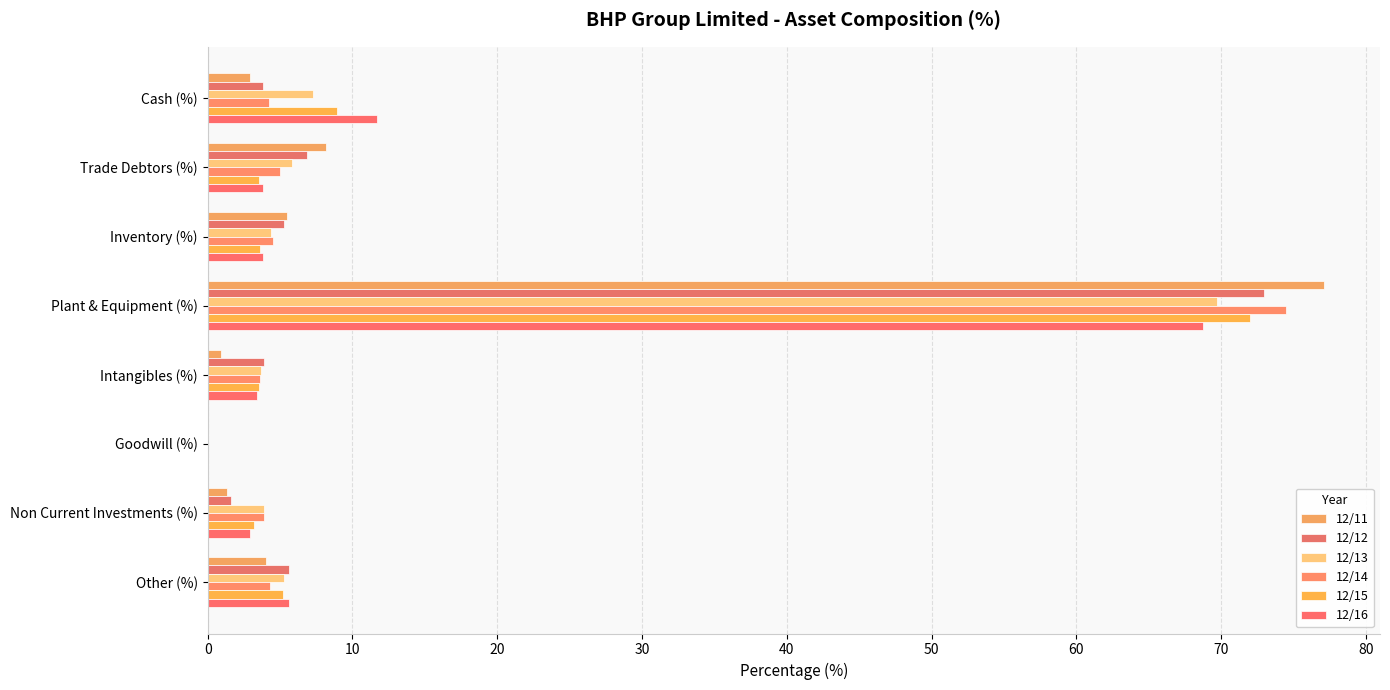

At which label is 12/12 closest to 36?

Trade Debtors (%)